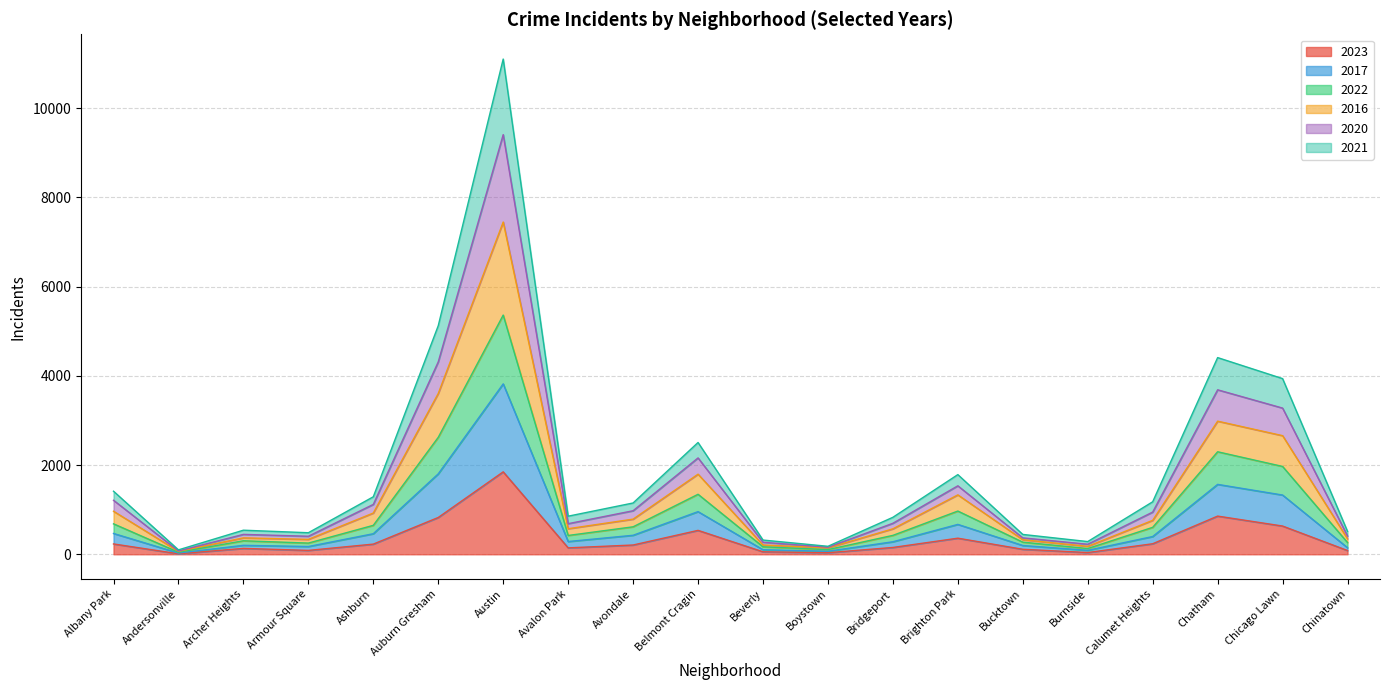

At which category is the sum across all series the highest?

Austin